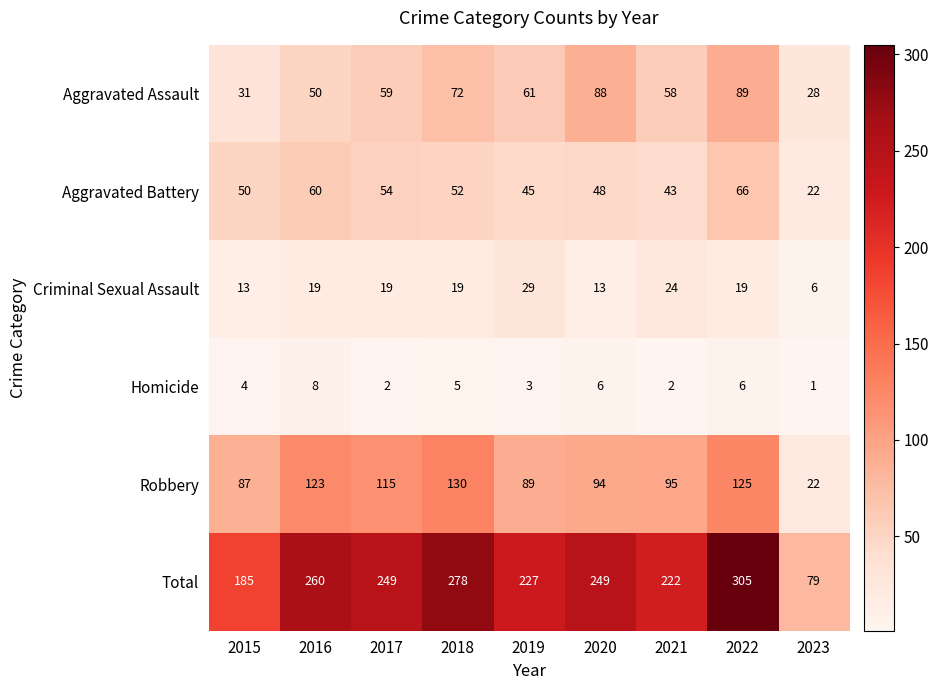

How many Aggravated Assault values are between 50 and 72?

5